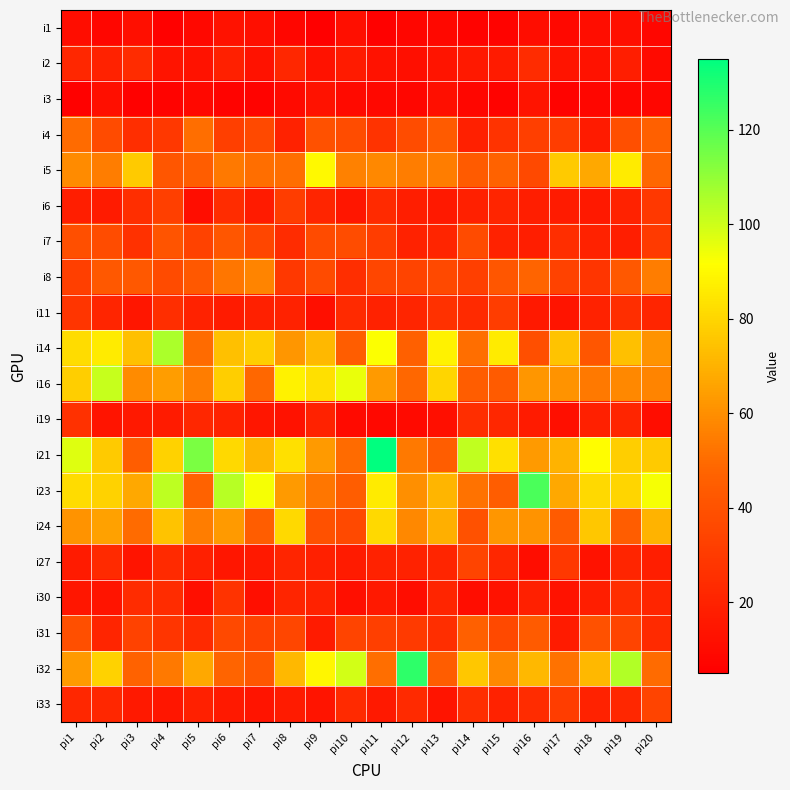

List the series in order of their peak value, lowest first.

i1, i3, i2, i19, i30, i11, i6, i27, i33, i7, i31, i4, i8, i24, i5, i16, i14, i23, i32, i21